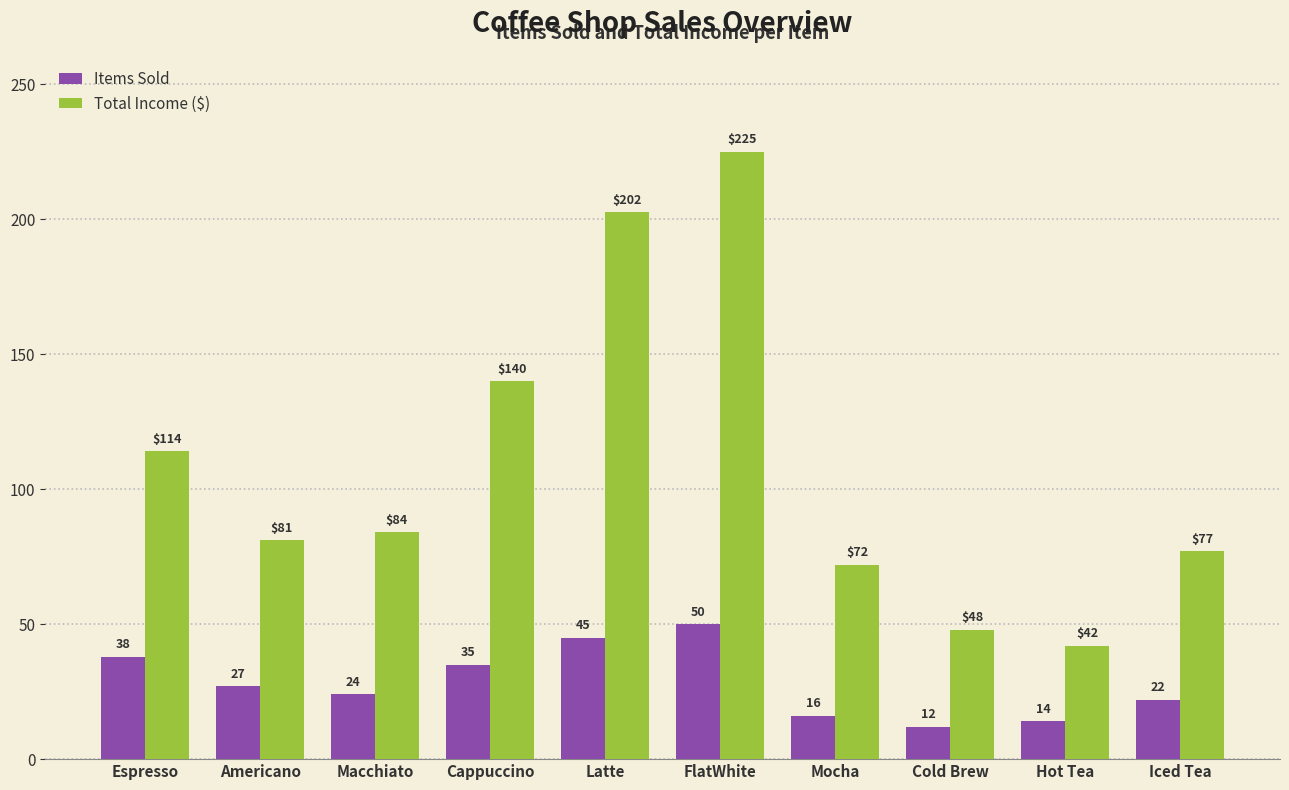

Read the Items Sold value at Macchiato.

24.0